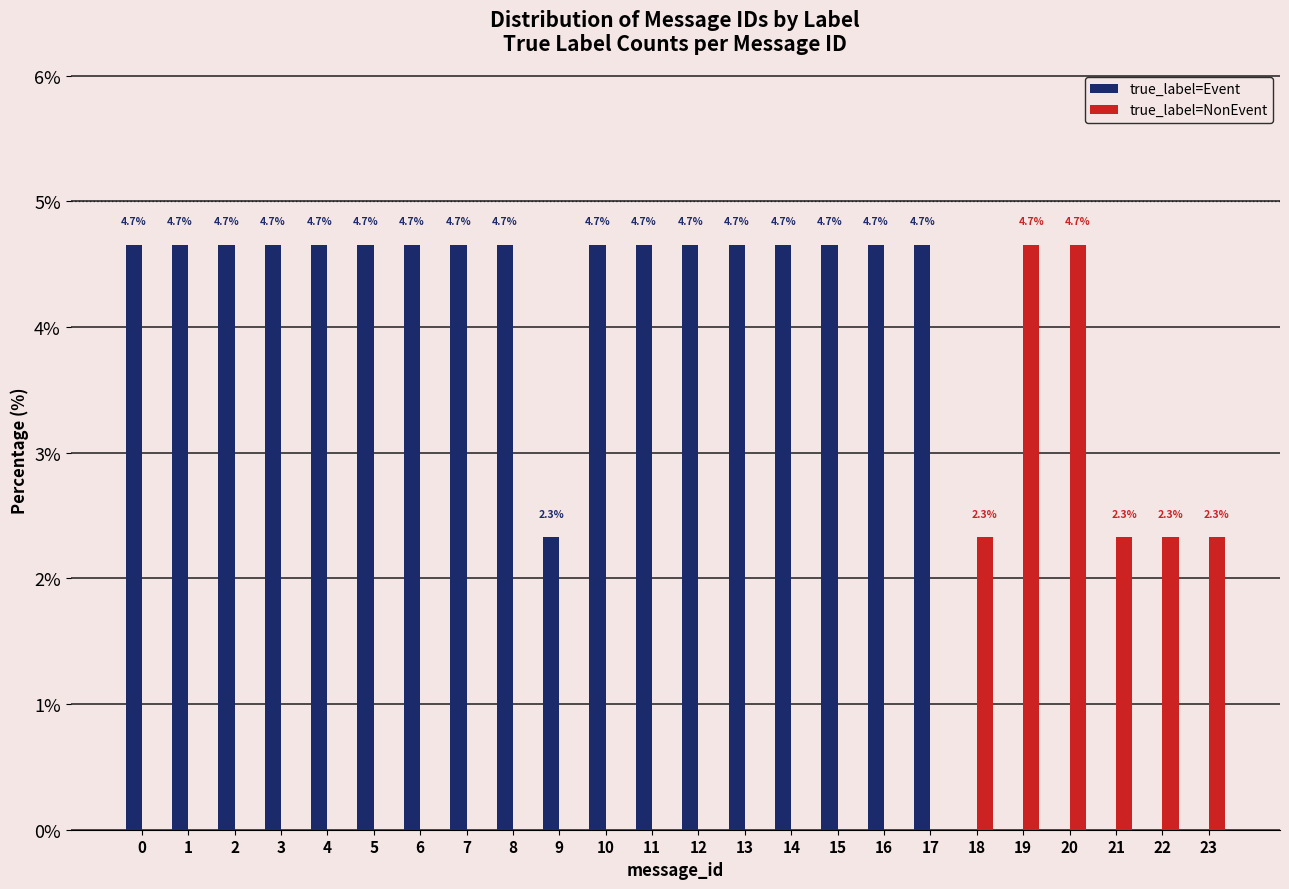

Reading left to right, list all the values displayed in this chart.

true_label=Event: 4.7	4.7	4.7	4.7	4.7	4.7	4.7	4.7	4.7	2.3	4.7	4.7	4.7	4.7	4.7	4.7	4.7	4.7	0.0	0.0	0.0	0.0	0.0	0.0
true_label=NonEvent: 0.0	0.0	0.0	0.0	0.0	0.0	0.0	0.0	0.0	0.0	0.0	0.0	0.0	0.0	0.0	0.0	0.0	0.0	2.3	4.7	4.7	2.3	2.3	2.3